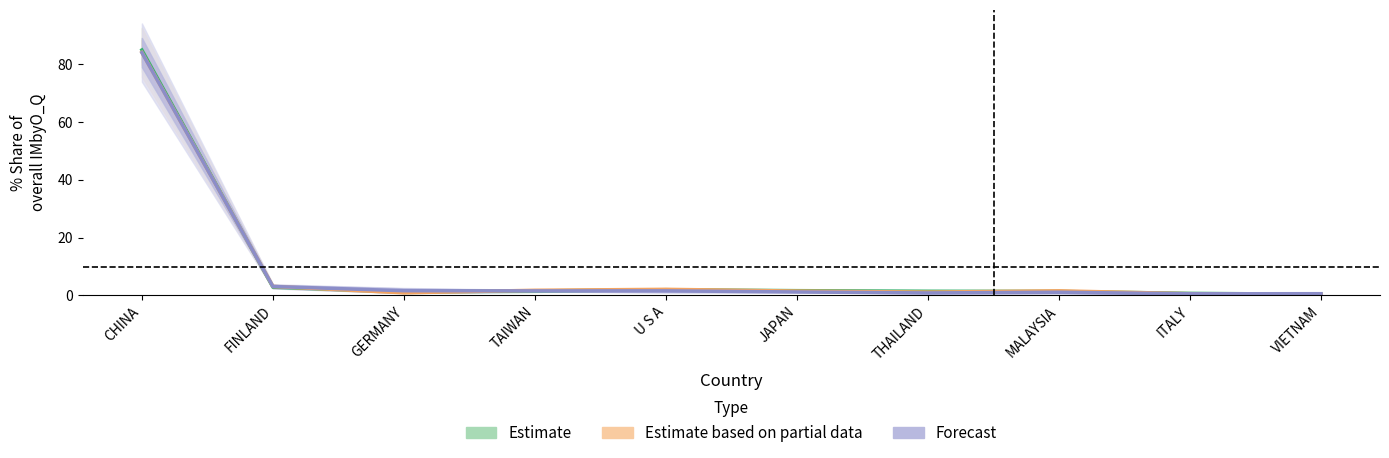

At which label is Estimate based on partial data closest to 42?

FINLAND